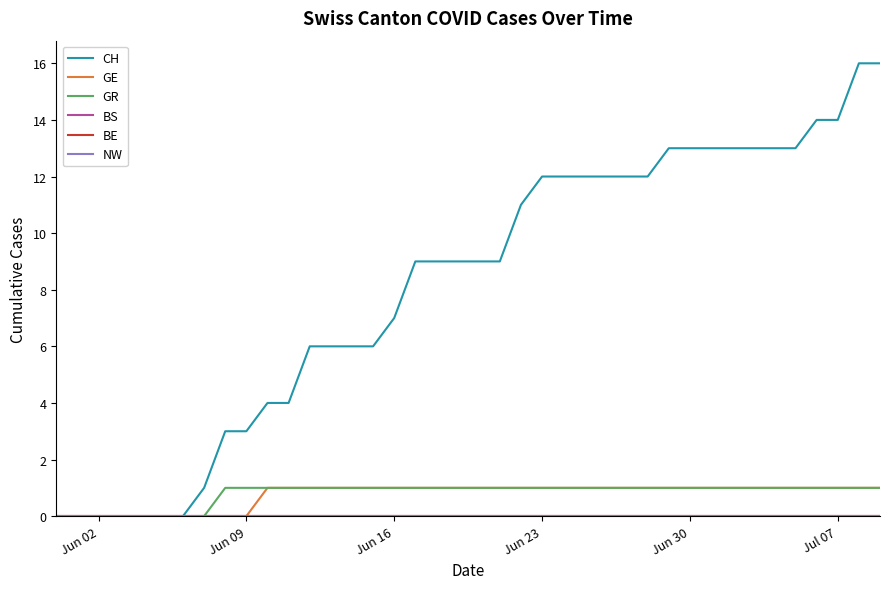

Which series has the widest spread of values?

CH